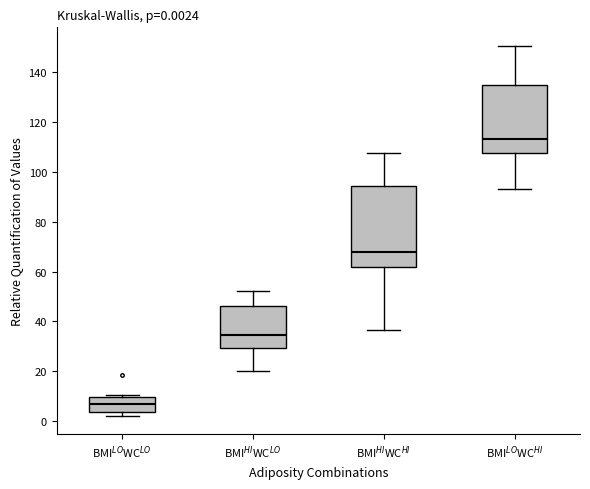

Comparing the boxes themselves (not the whiskers), which one is the tallest?

BMI$^{HI}$WC$^{HI}$